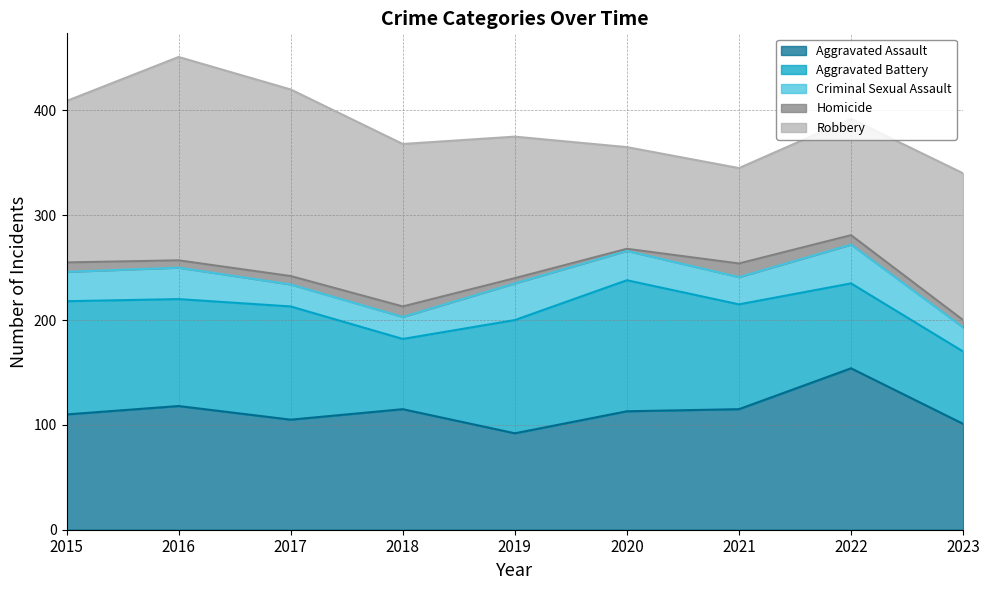

What is the value of the Homicide point at the 9th from the left?

7